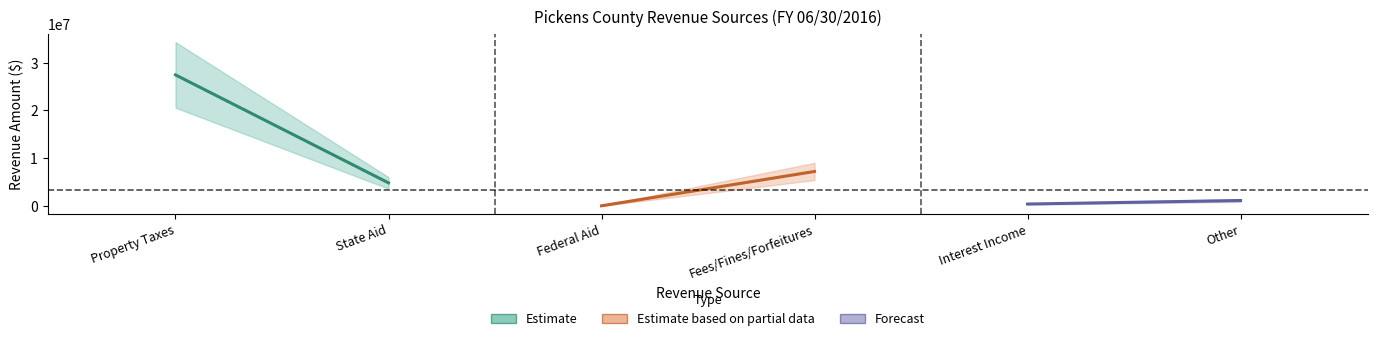

Reading left to right, what are all the values shown in this chart?

Estimate: 27435676	4843447
Estimate based on partial data: 44243	7229372
Forecast: 416250	1155645